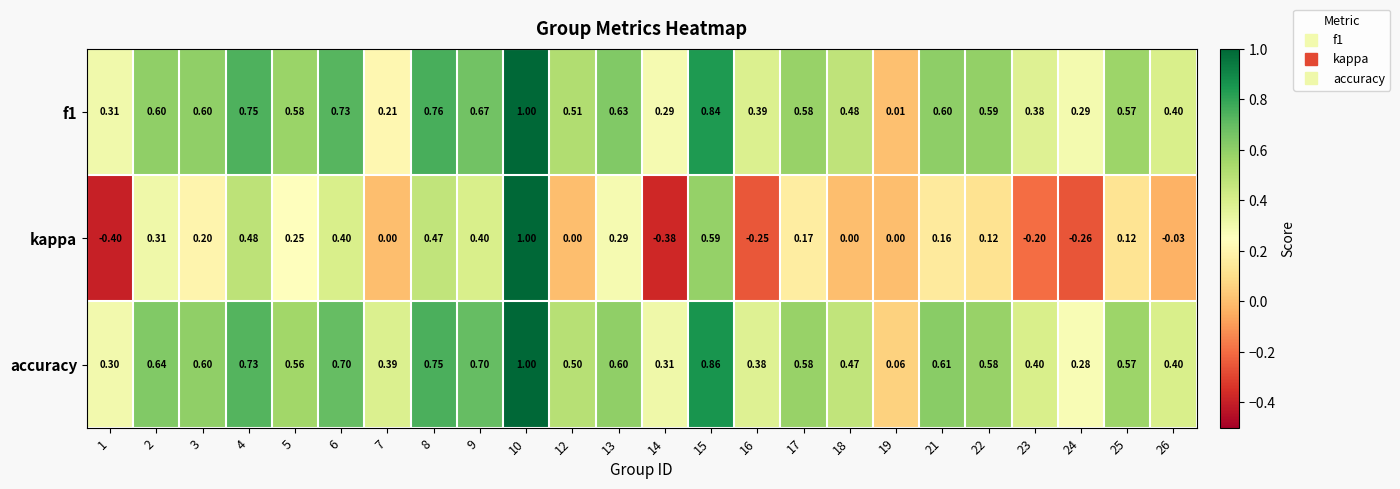

How many data points does each series have?

24